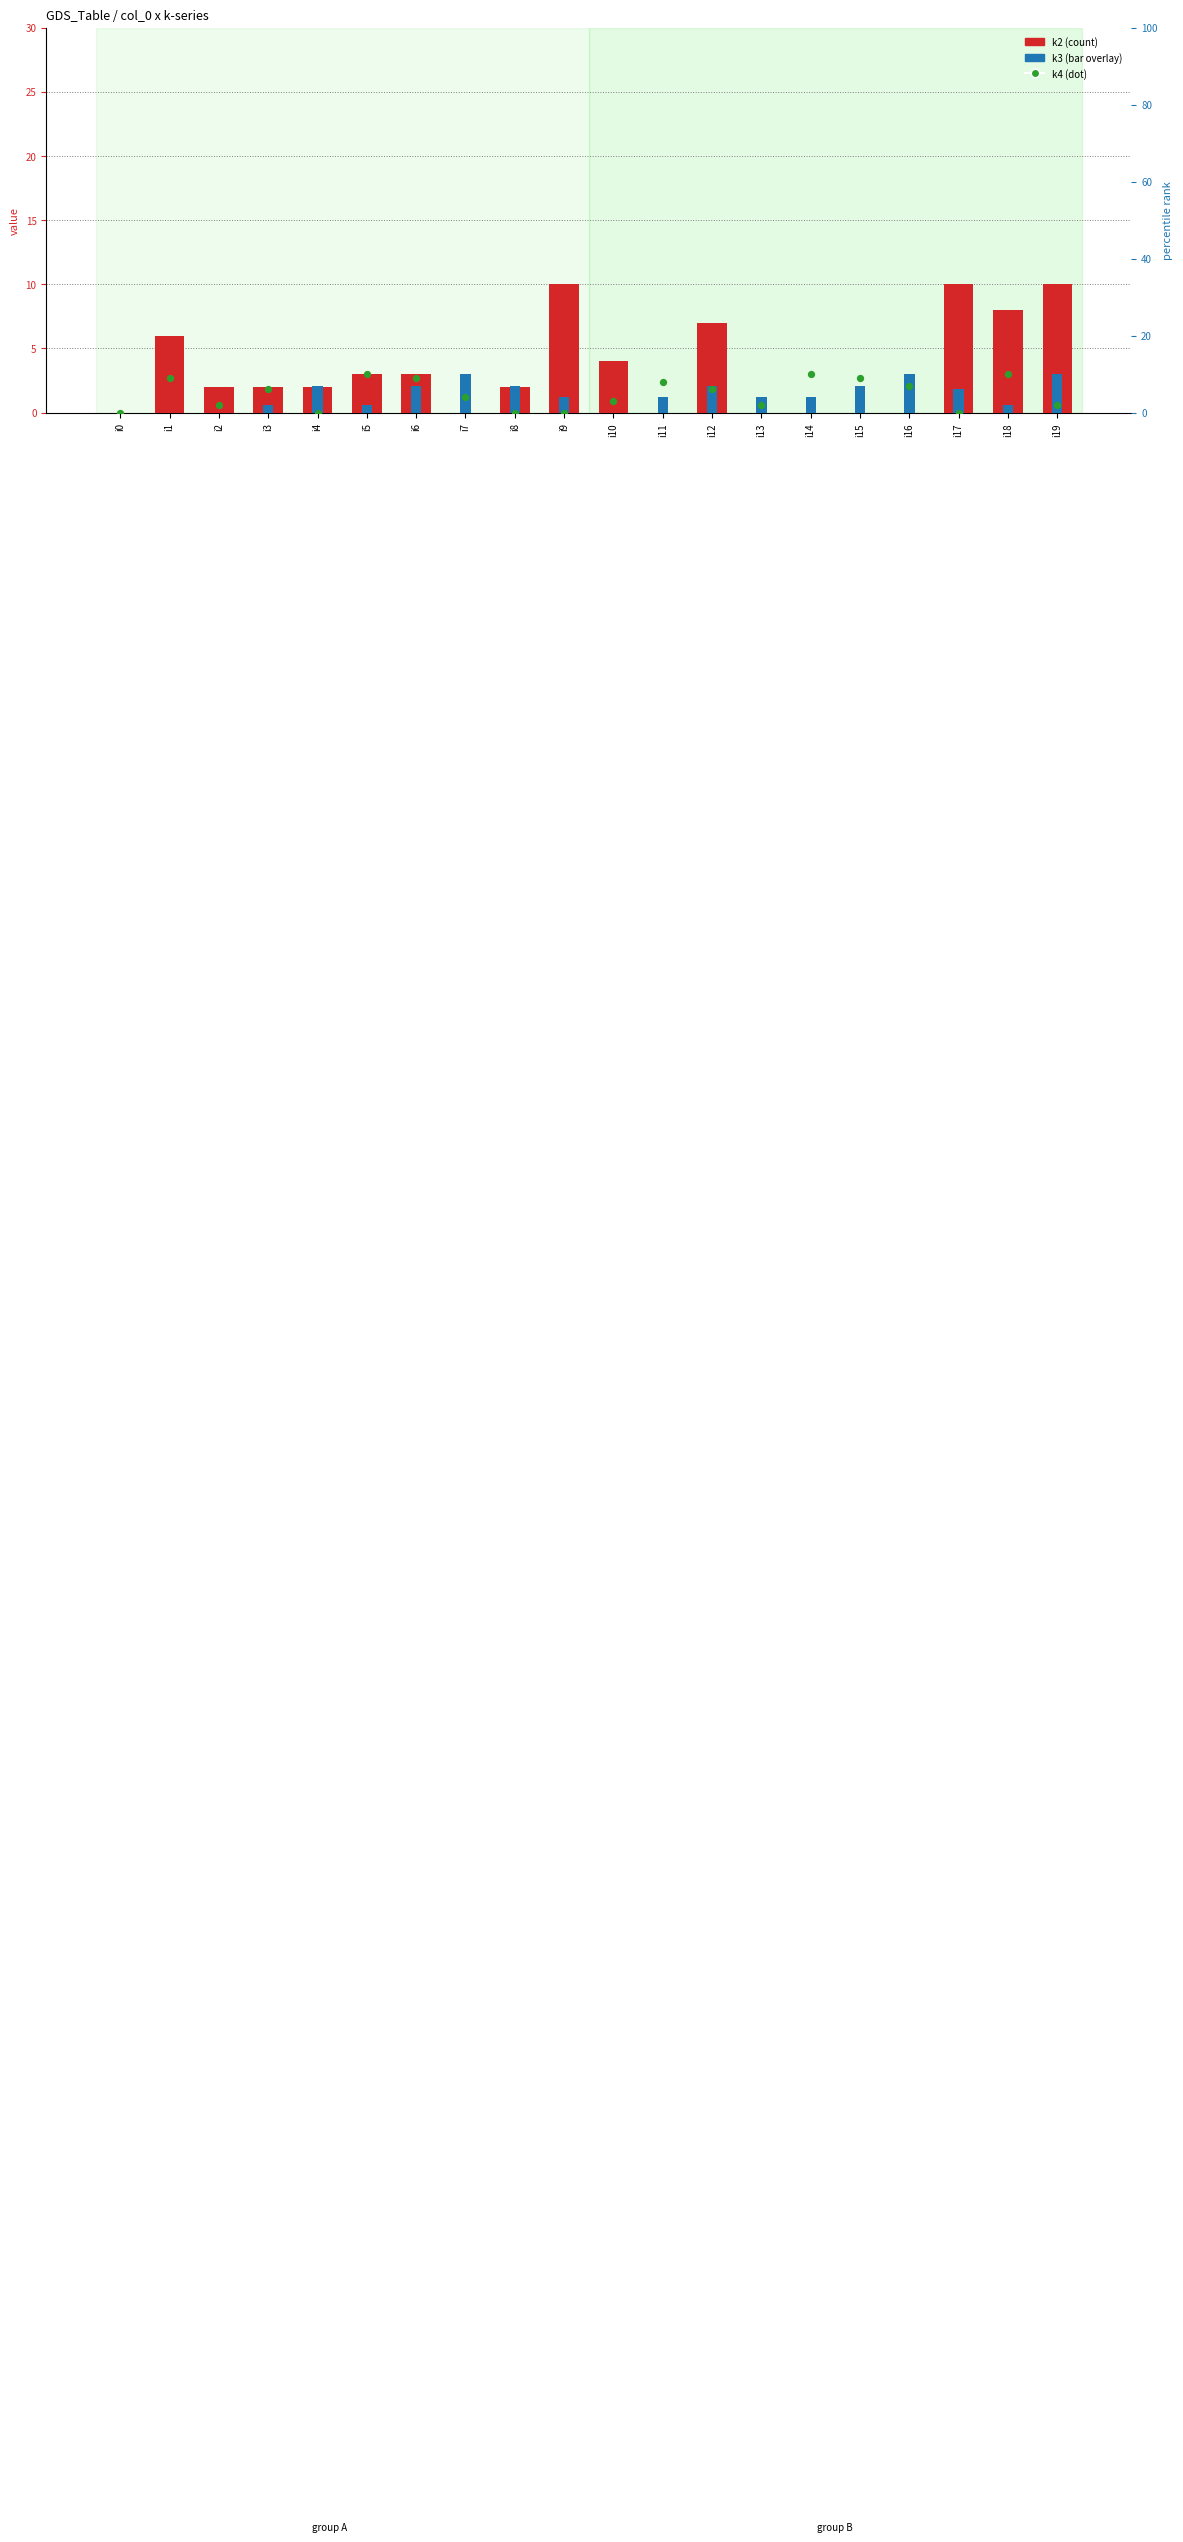

Is the value of k4 at i10 greater than the value of k3 at i17?

No